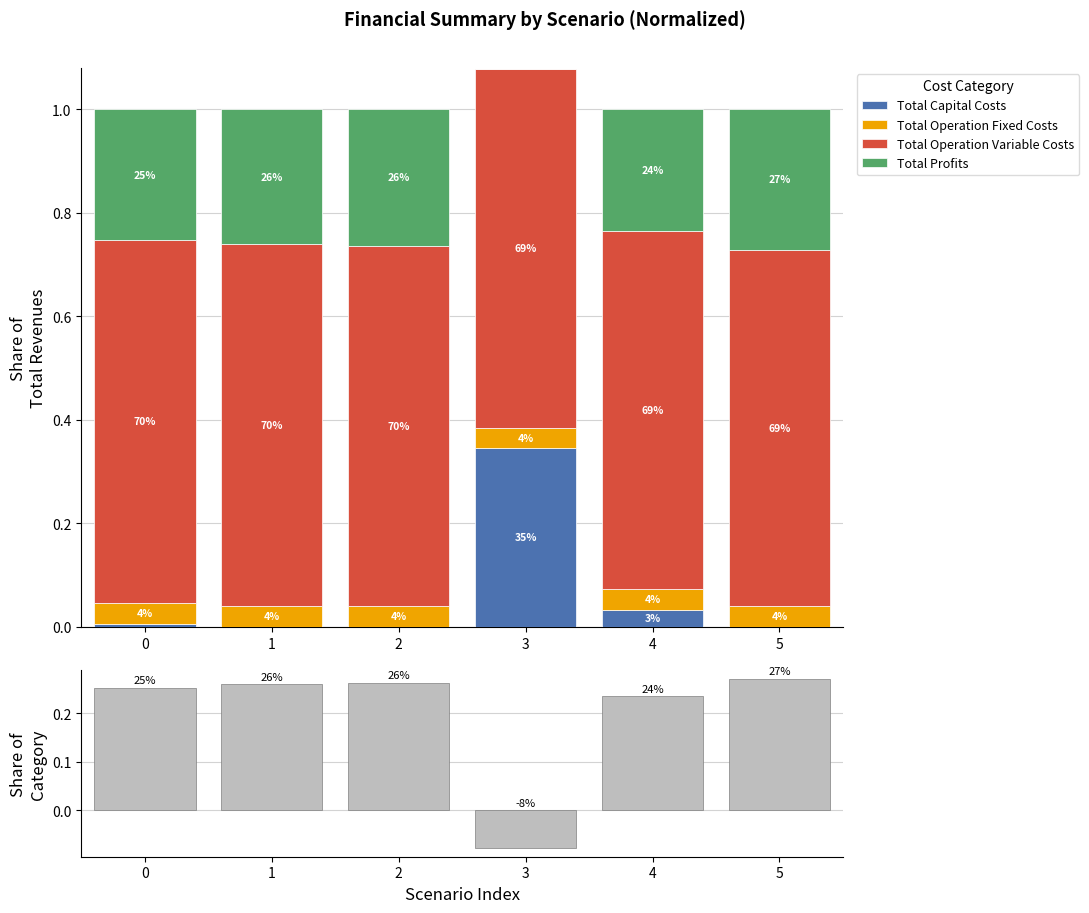

What is the value of the Total Profits bar at the 5th from the left?

0.2